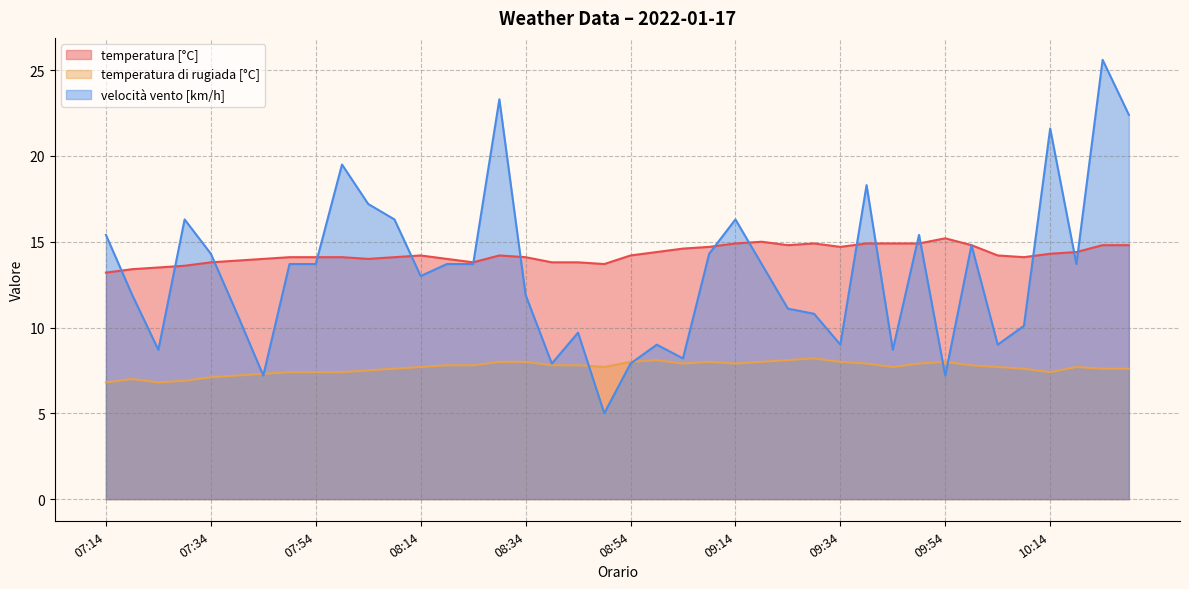

Which category has the lowest value across all series?

08:49